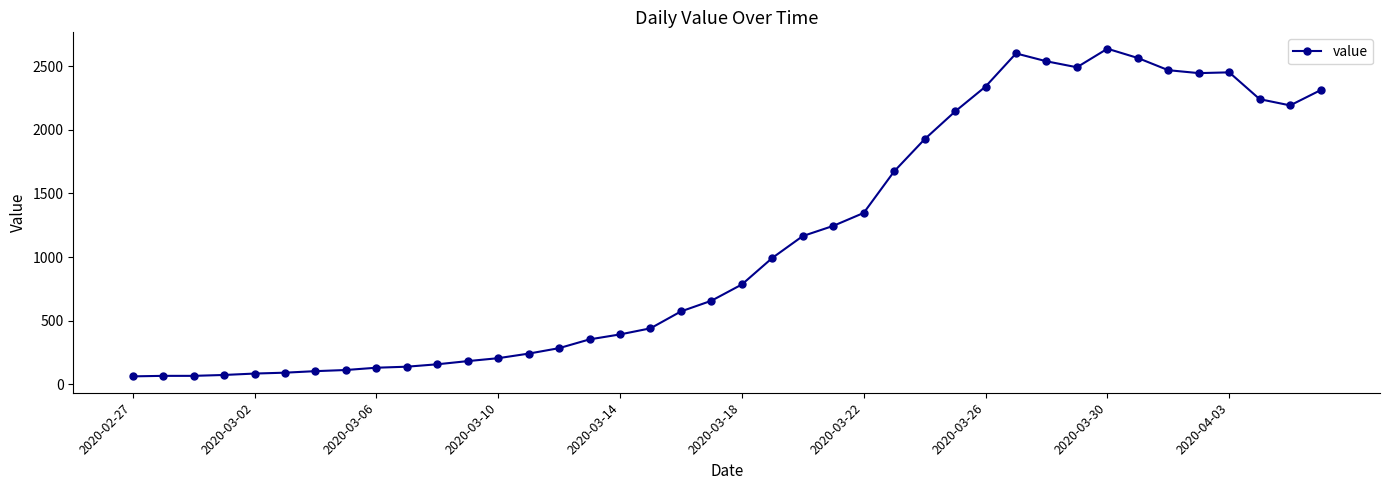

What is the smallest value displayed?

61